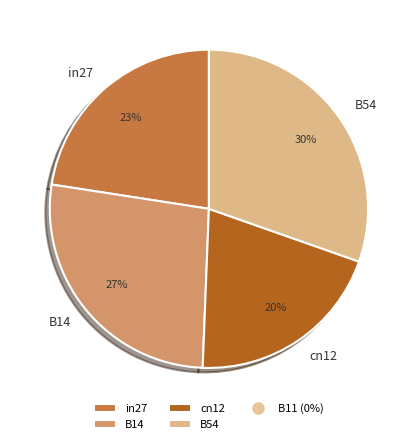

What is the largest slice in the pie chart?

B54